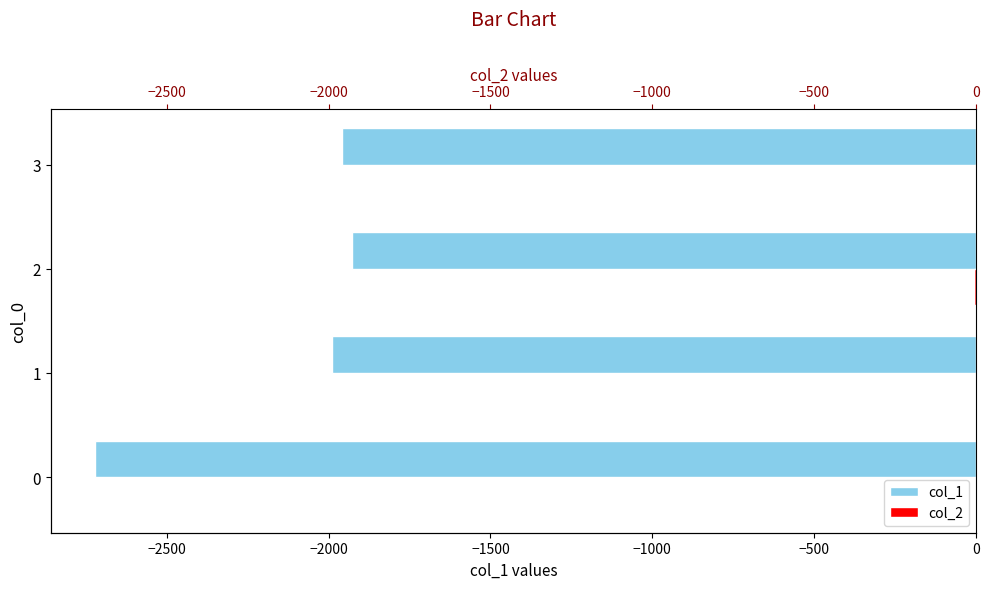

What is the sum of all col_2 values?

-11